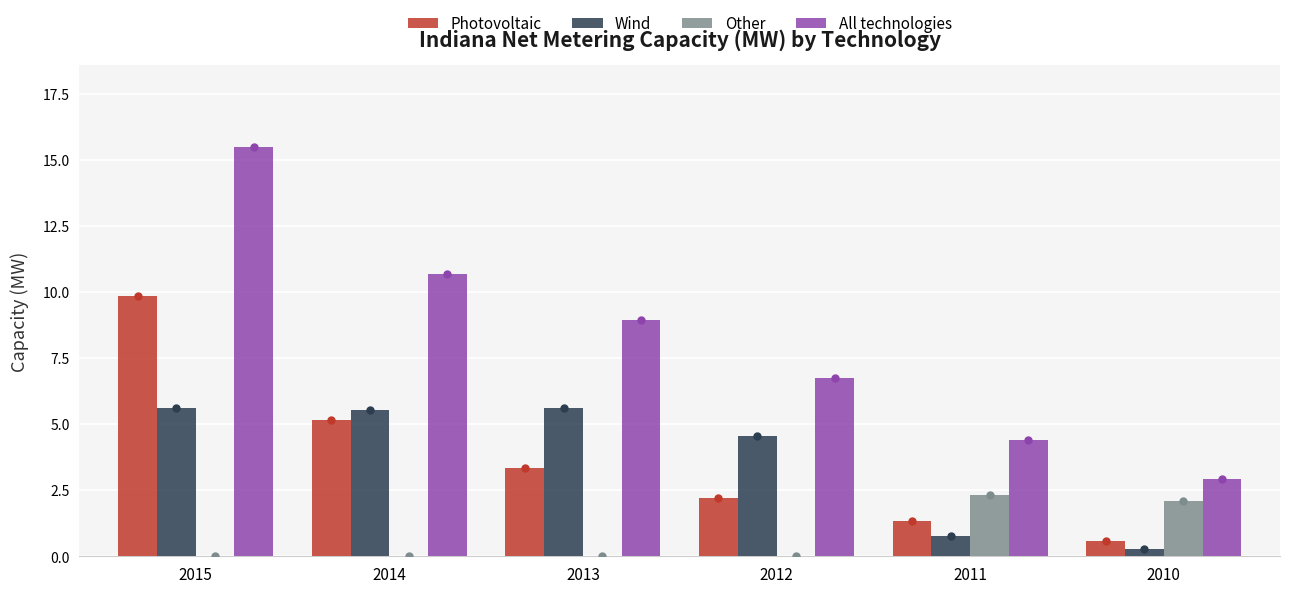

The value of All technologies at 2013 is 14.7. True or false?

False